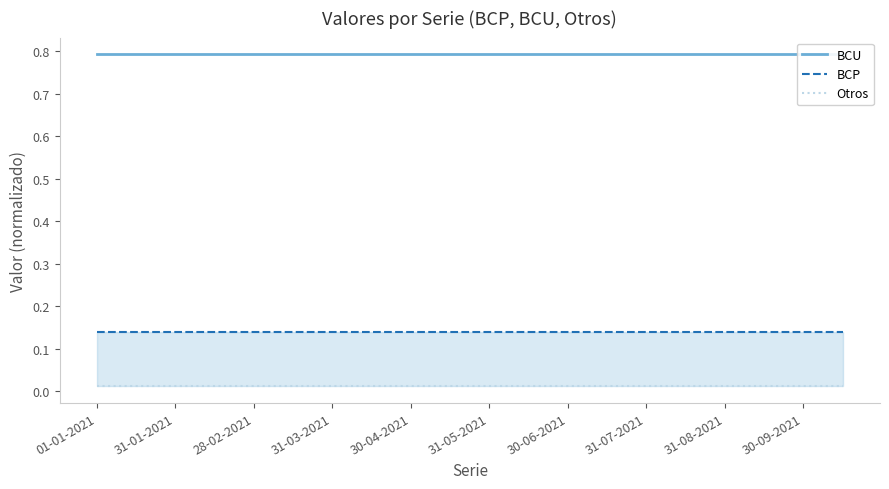

True or false: Otros has more than 0 interior local peaks.

False